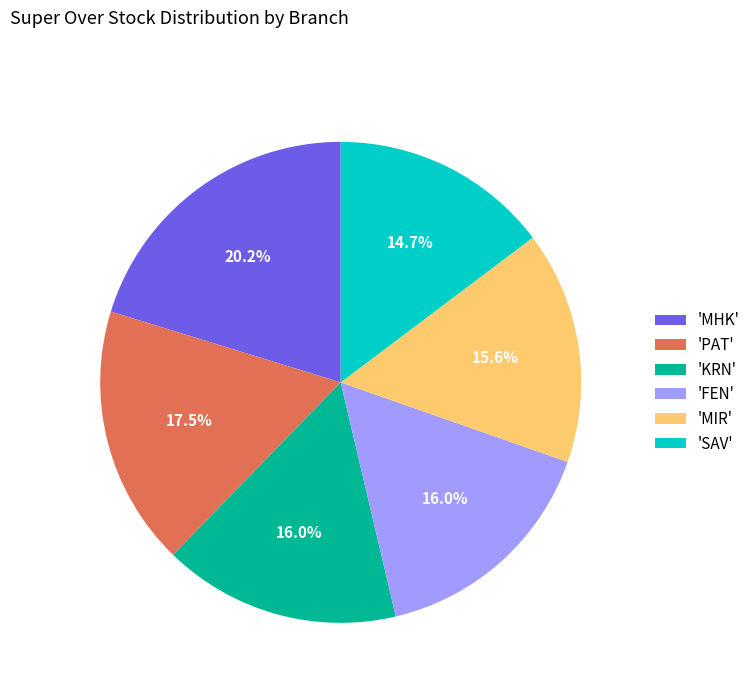

How many slices are in this pie chart?

6